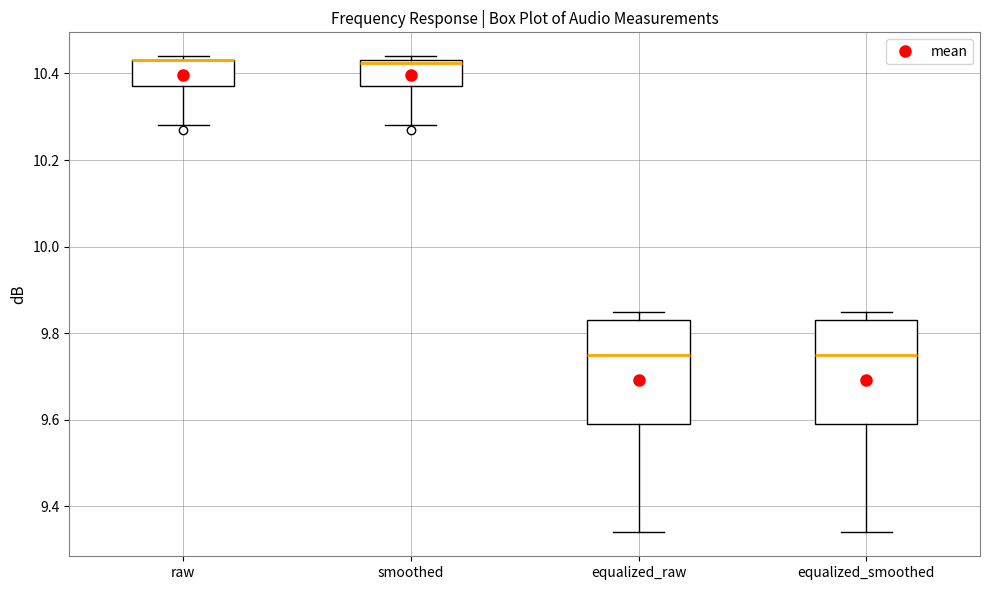

Reading left to right, transcribe this box plot: for each box, give where its median line is, the range the box spans, and where its two whiskers end, as read against the y-axis. The values are not printed on the chart, so give them approximately, as read against the axis.

raw: median 10.44 (drawn on the box's upper edge), box 10.38 to 10.44, whiskers 10.28 to 10.44 (just above the box's upper edge)
smoothed: median 10.42, box 10.38 to 10.44, whiskers 10.28 to 10.44 (just above the box's upper edge)
equalized_raw: median 9.76, box 9.60 to 9.84, whiskers 9.34 to 9.86
equalized_smoothed: median 9.76, box 9.60 to 9.84, whiskers 9.34 to 9.86